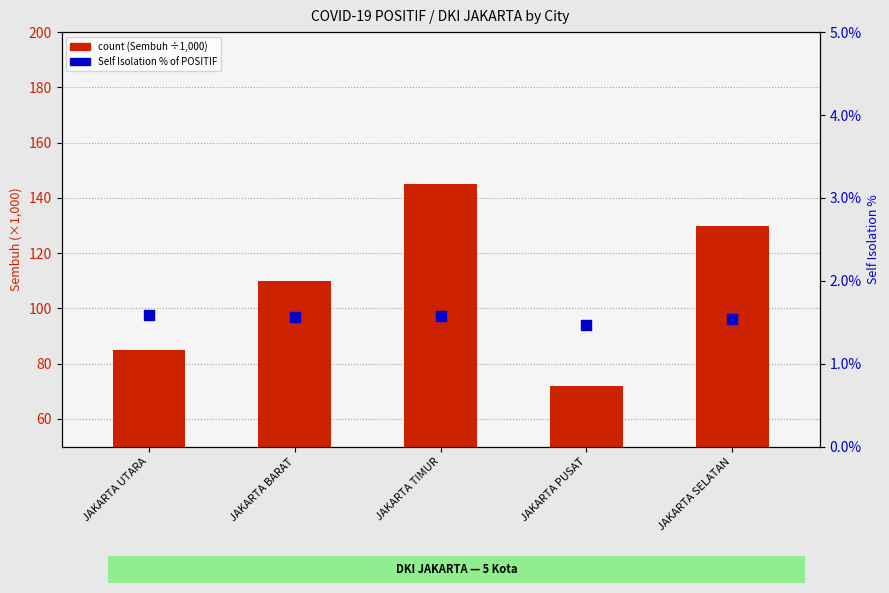

What are all the series names shown in the legend?

count (Sembuh ÷1000), Self Isolation % of POSITIF